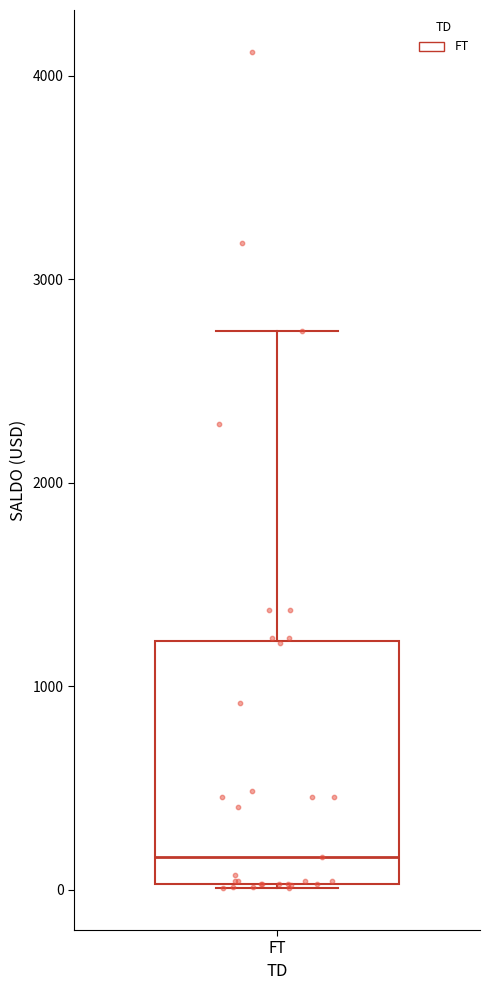

Read this box plot against the y-axis: the position of the median line, the range covered by the box, and the ends of both whiskers. The values are not printed on the chart, so give them approximately, as read against the axis.

median 200, box 0 to 1200, whiskers 0 to 2700